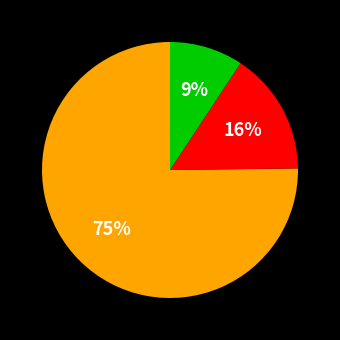

Does any single category account for the majority?

Yes